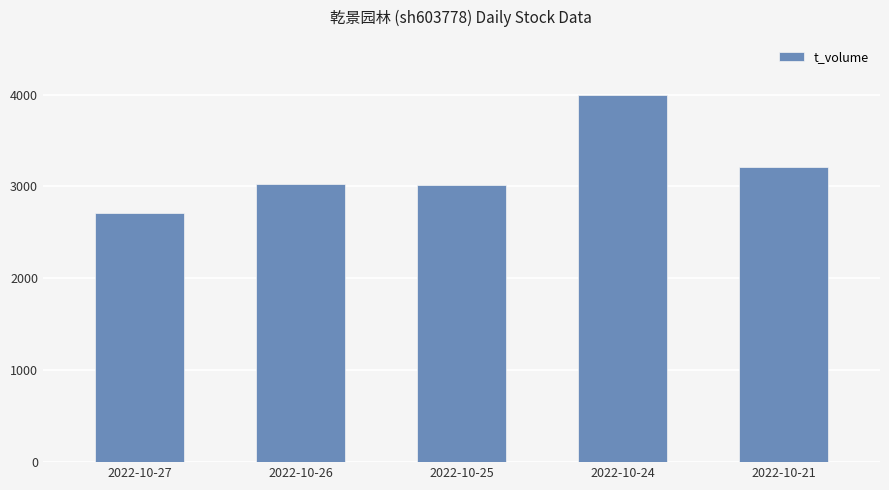

At which label is the value closest to 3355?

2022-10-21